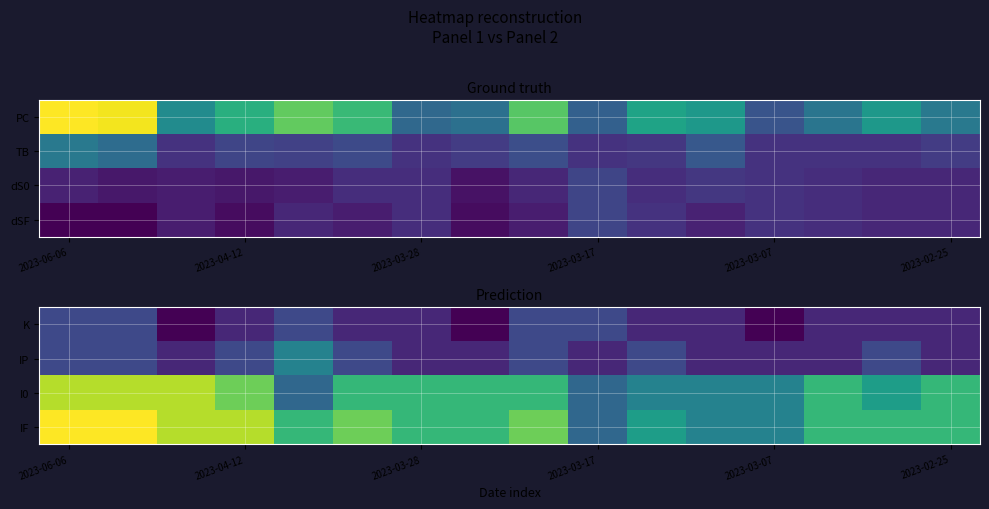

What is the spread (max minus min) of values at 2023-03-17?

2